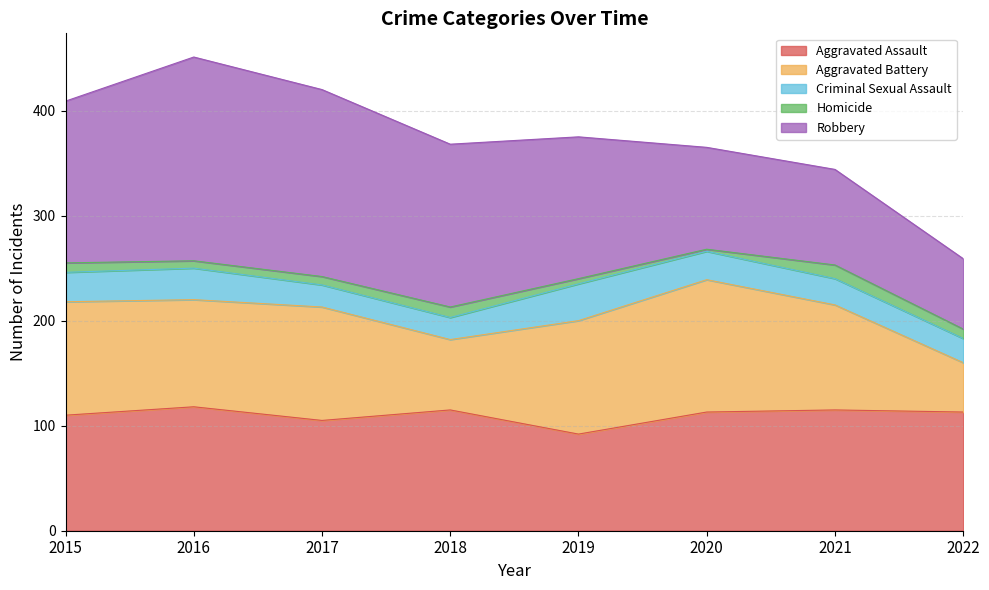

Between 2015 and 2019, which series saw the biggest shift?

Robbery